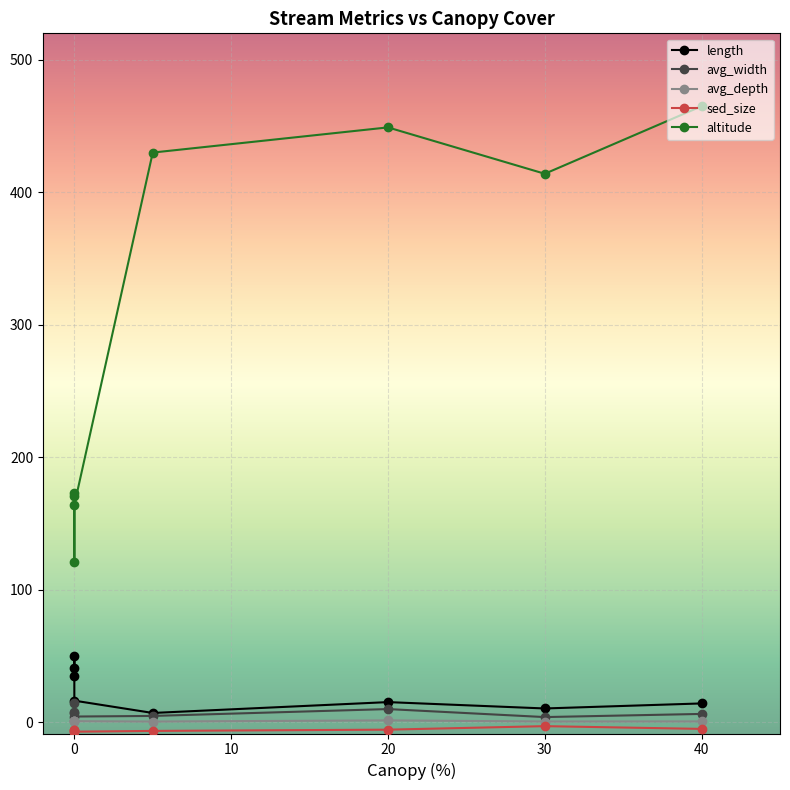

Which has a higher value, 40 or 30?

40